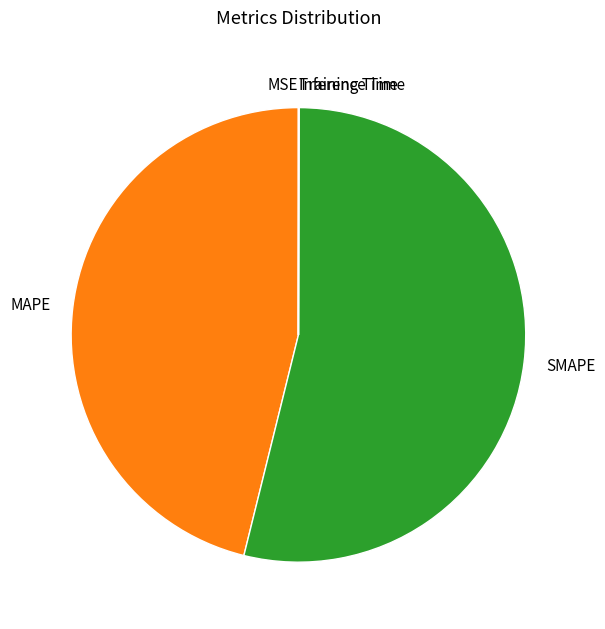

Which has a higher value, SMAPE or MAPE?

SMAPE